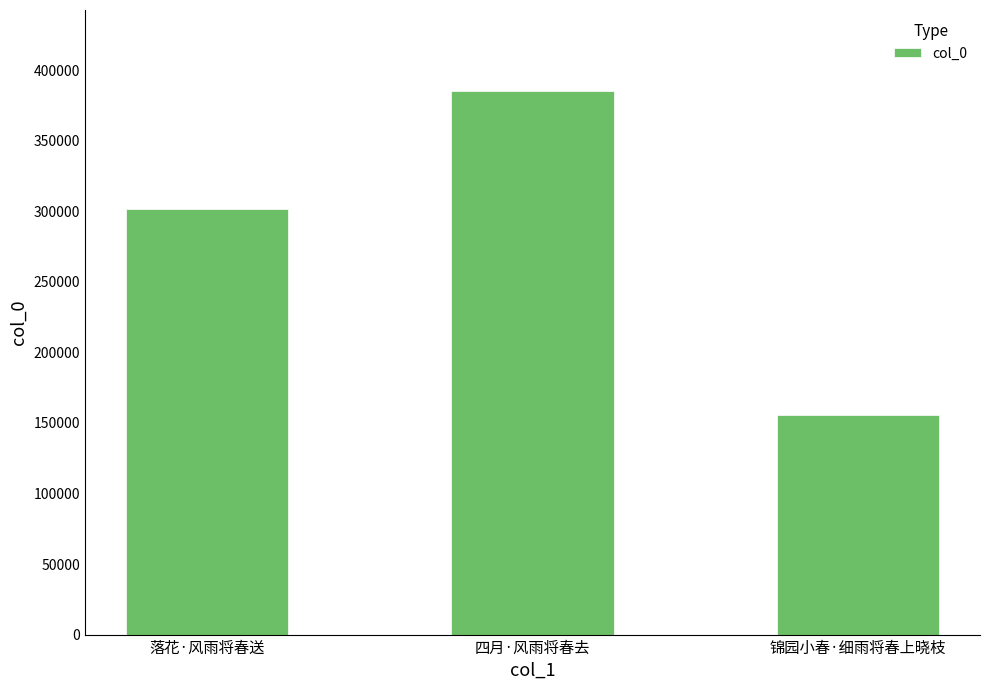

How many series are shown in this chart?

1